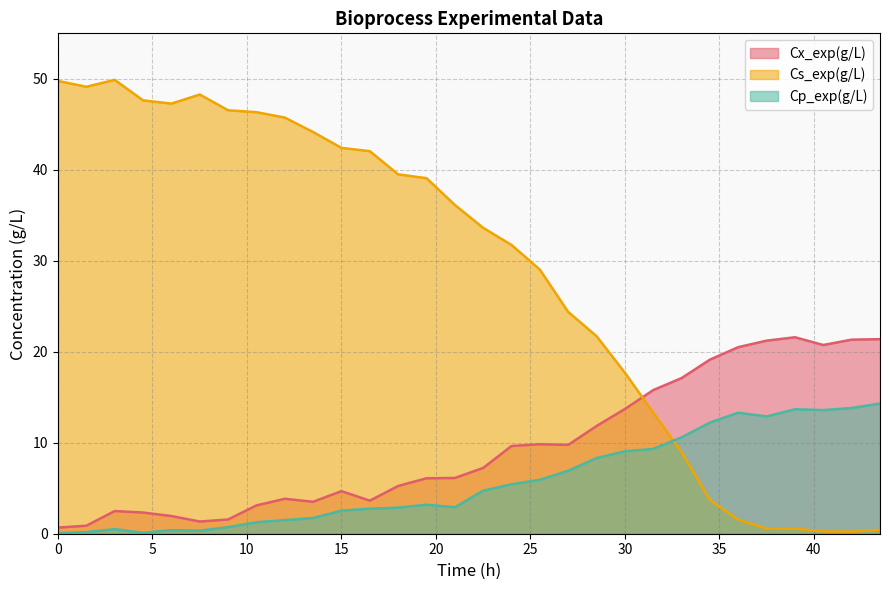

How many distinct data groups are displayed?

3